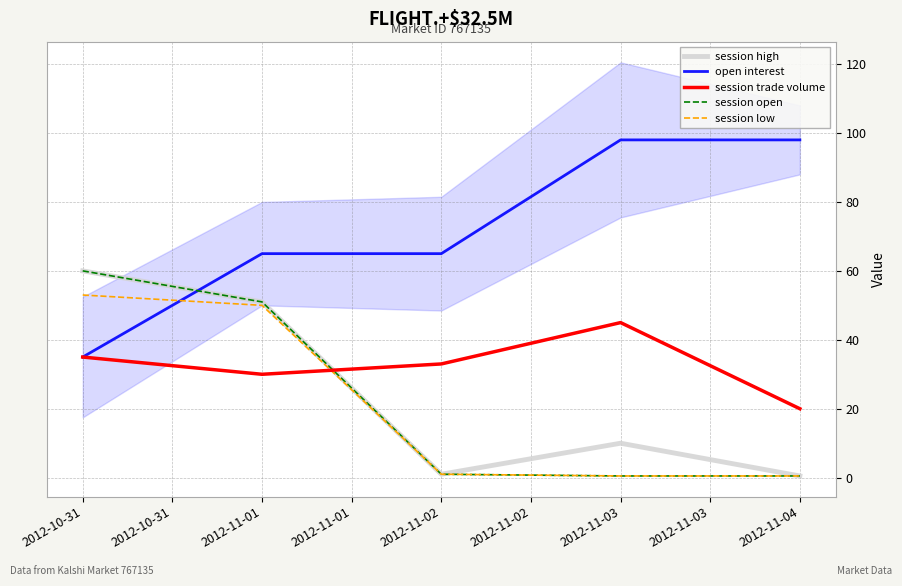

What is the difference between the maximum and minimum values in the session trade volume series?

25.0